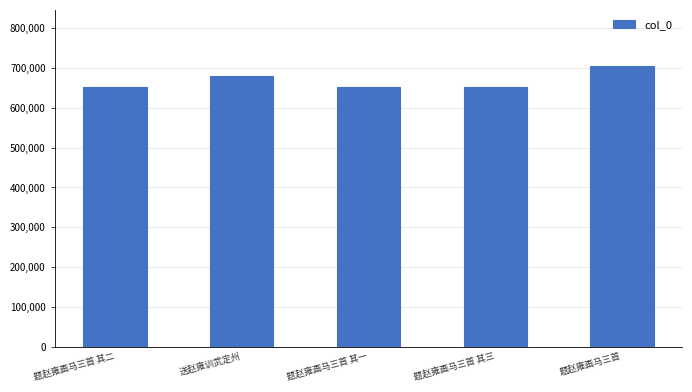

Are the bars horizontal?

No